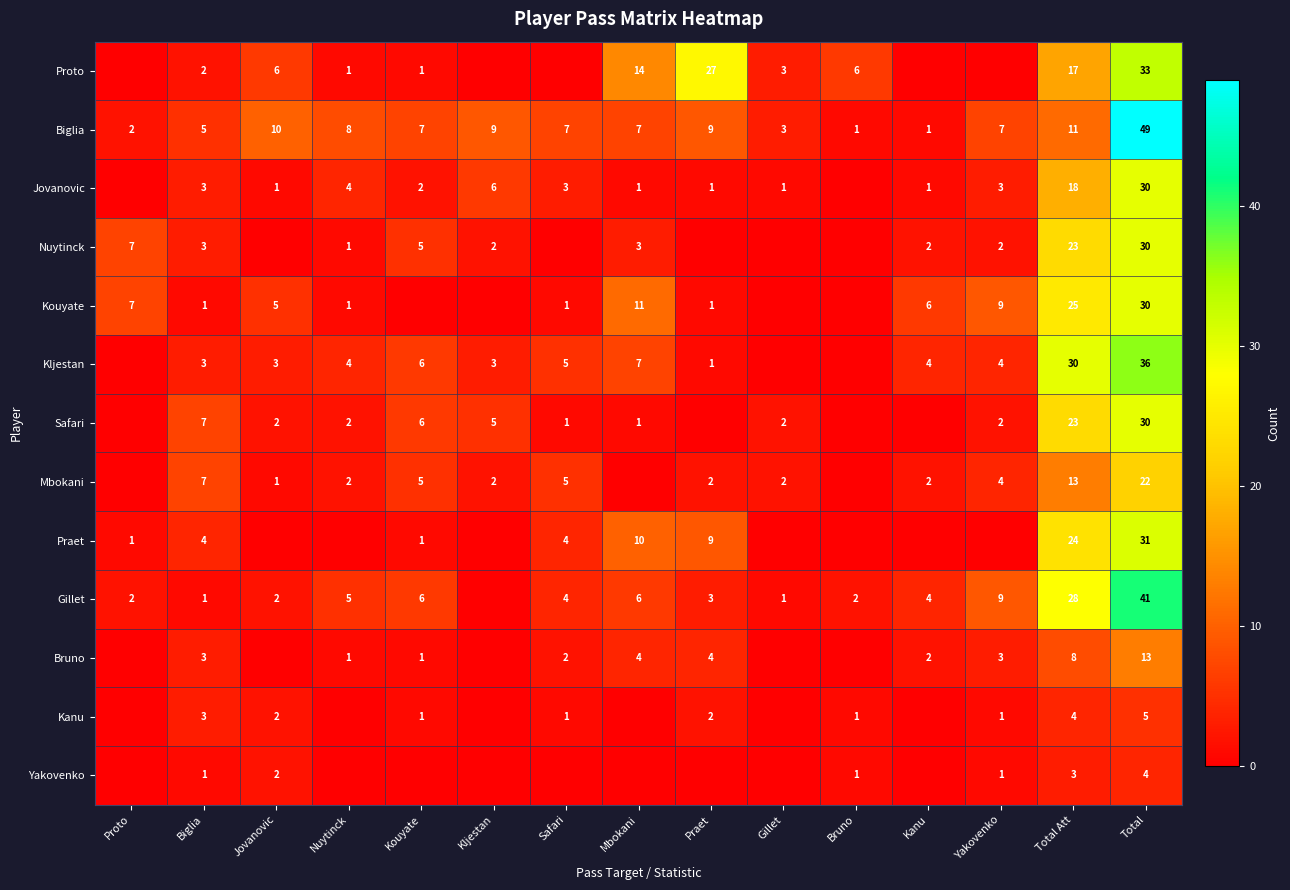

What is the difference between the Safari values at Mbokani and Kljestan?

4